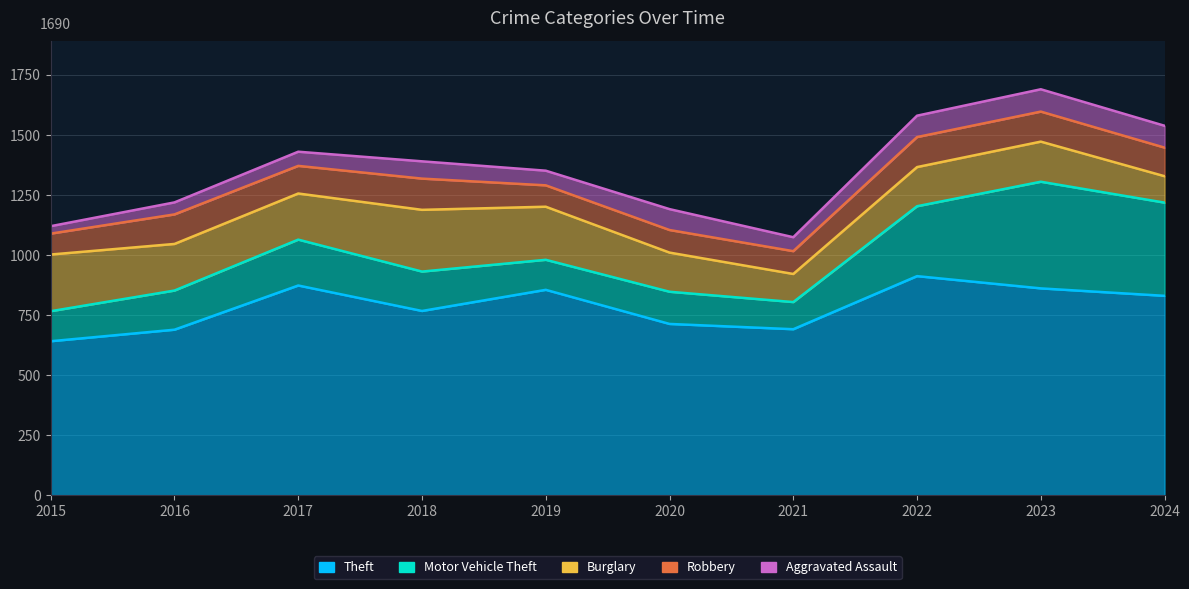

What is the spread (max minus min) of values at 2017?

814